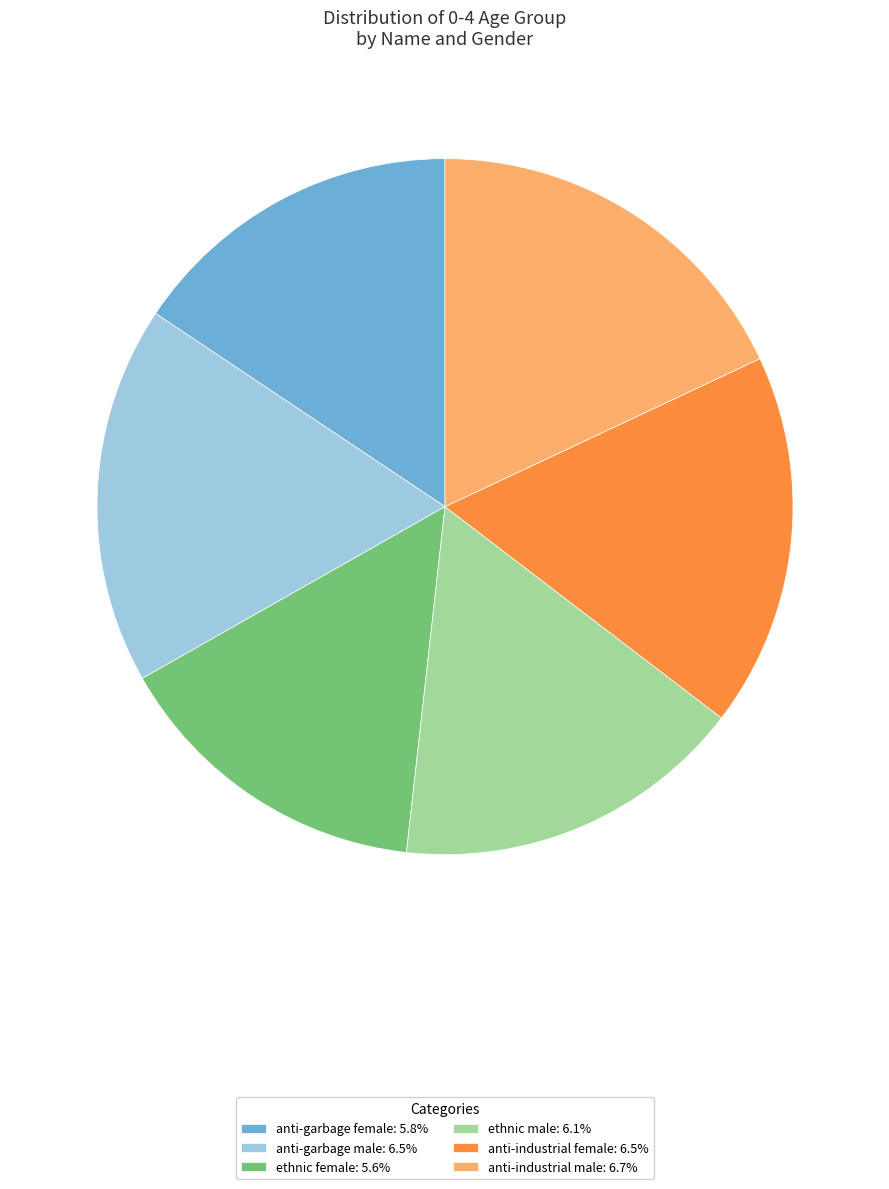

Do anti-industrial female: 6.5% and anti-garbage female: 5.8% together represent more than half of the pie?

No